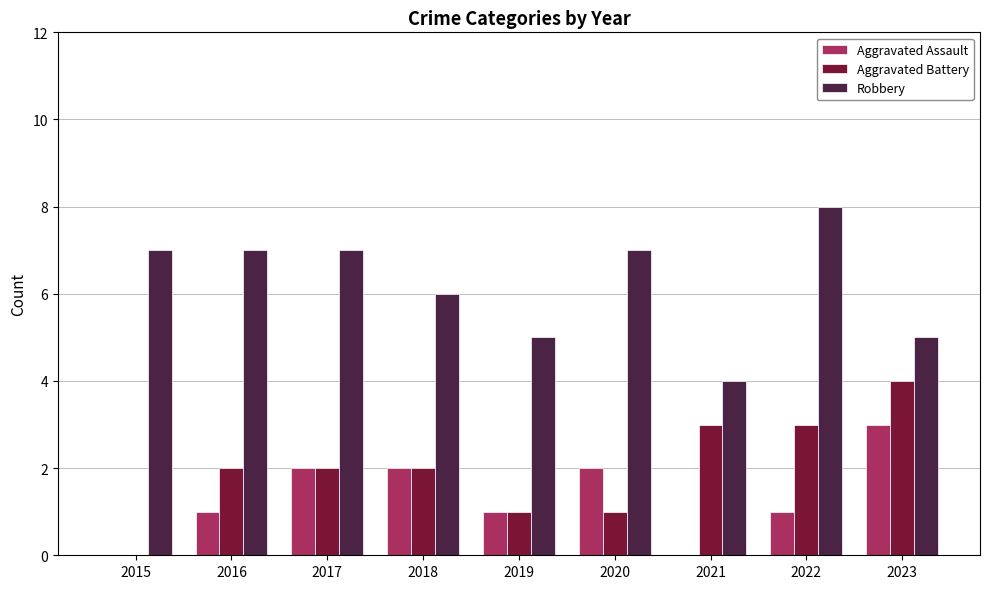

What is the maximum value for Aggravated Battery?

4